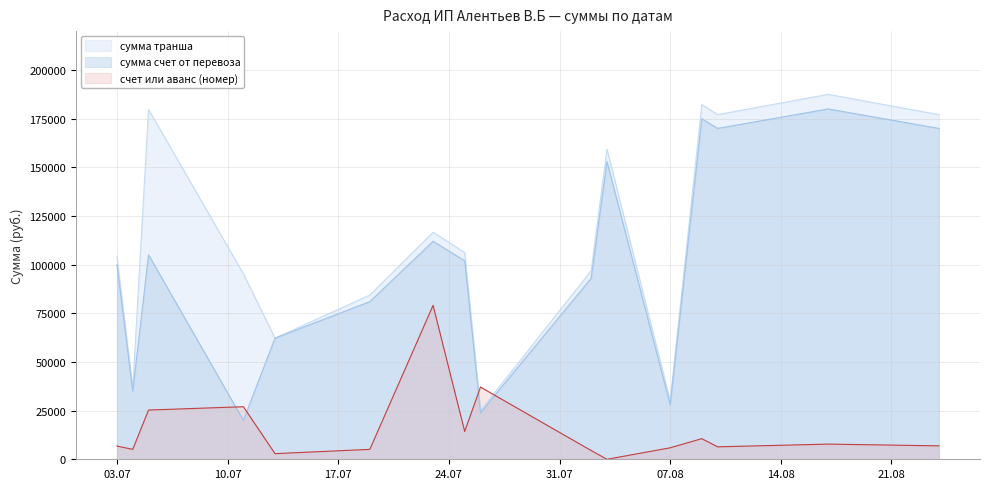

At which category does the chart reach its minimum across all series?

2018-08-03